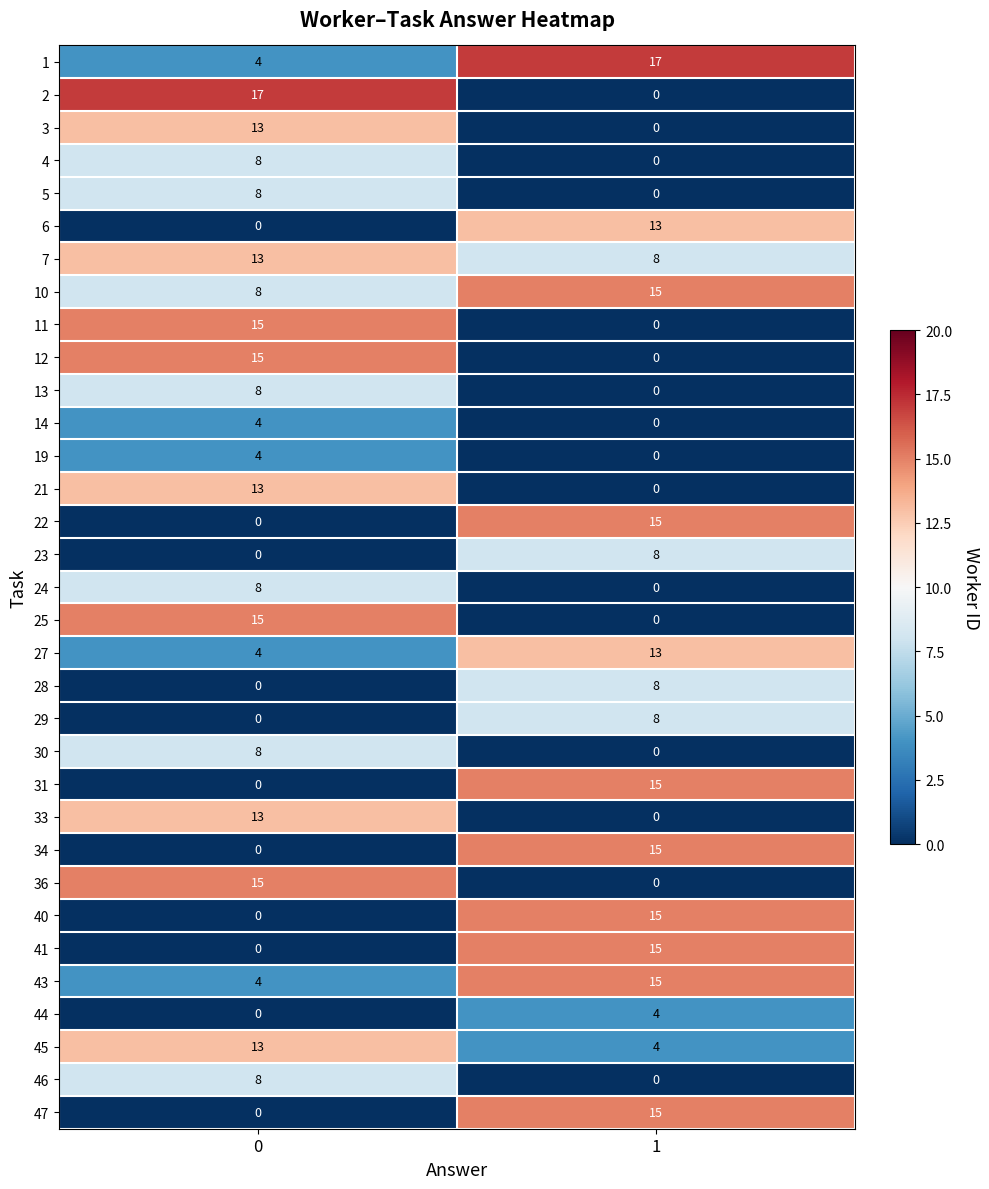

What is the difference between the maximum and minimum values in the 13 series?

8